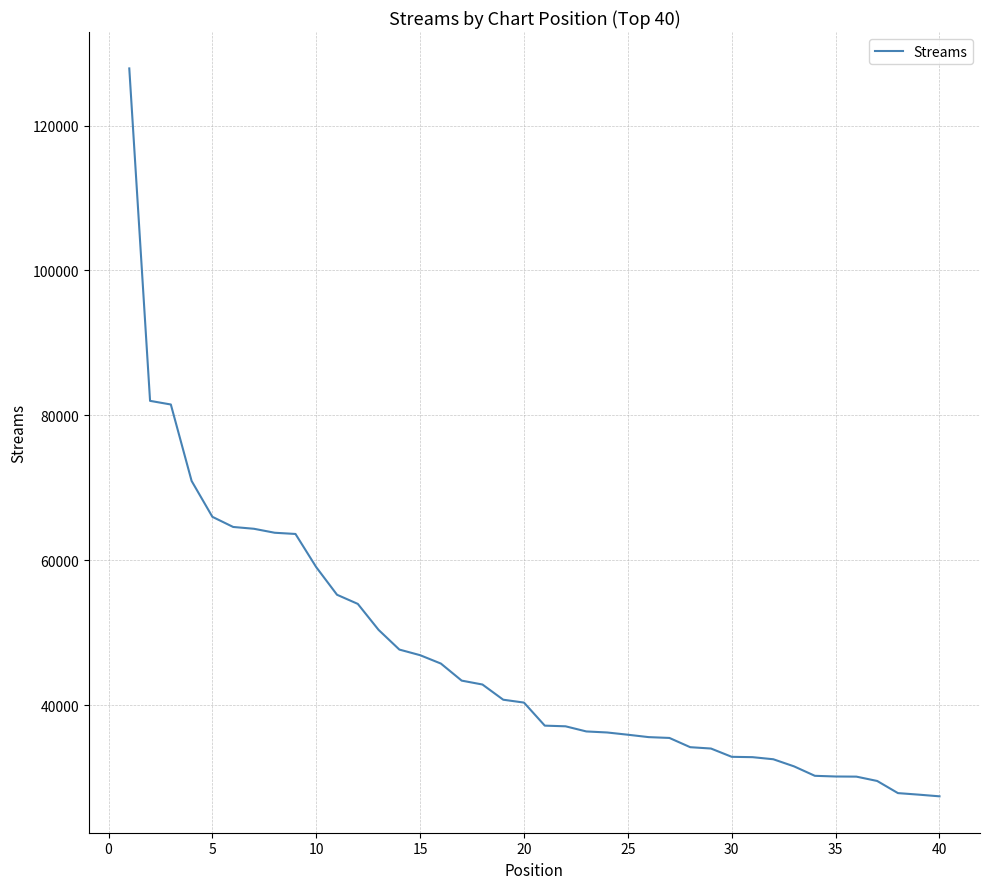

What is the greatest value displayed?

127879